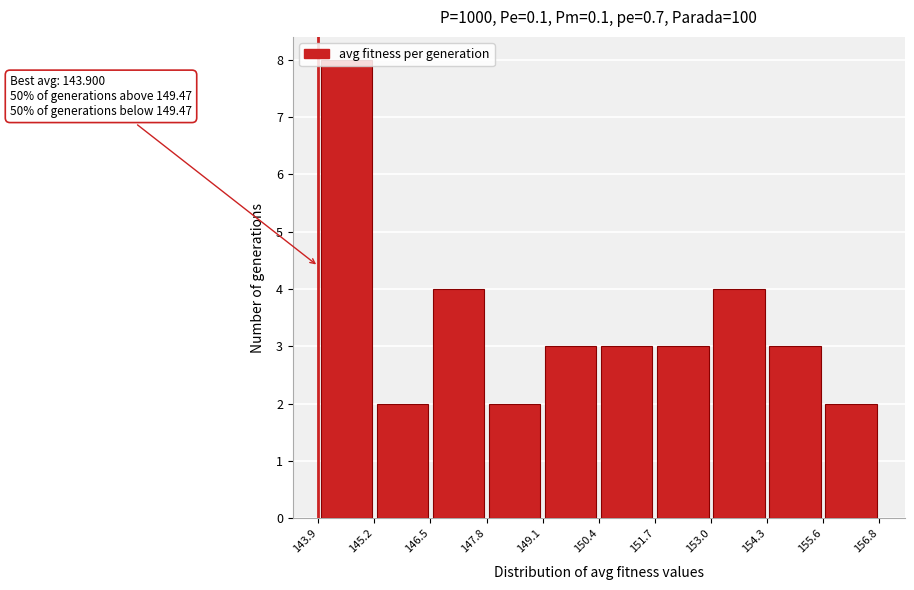

Which range on the x-axis has the tallest bar?

143.9 to 145.2